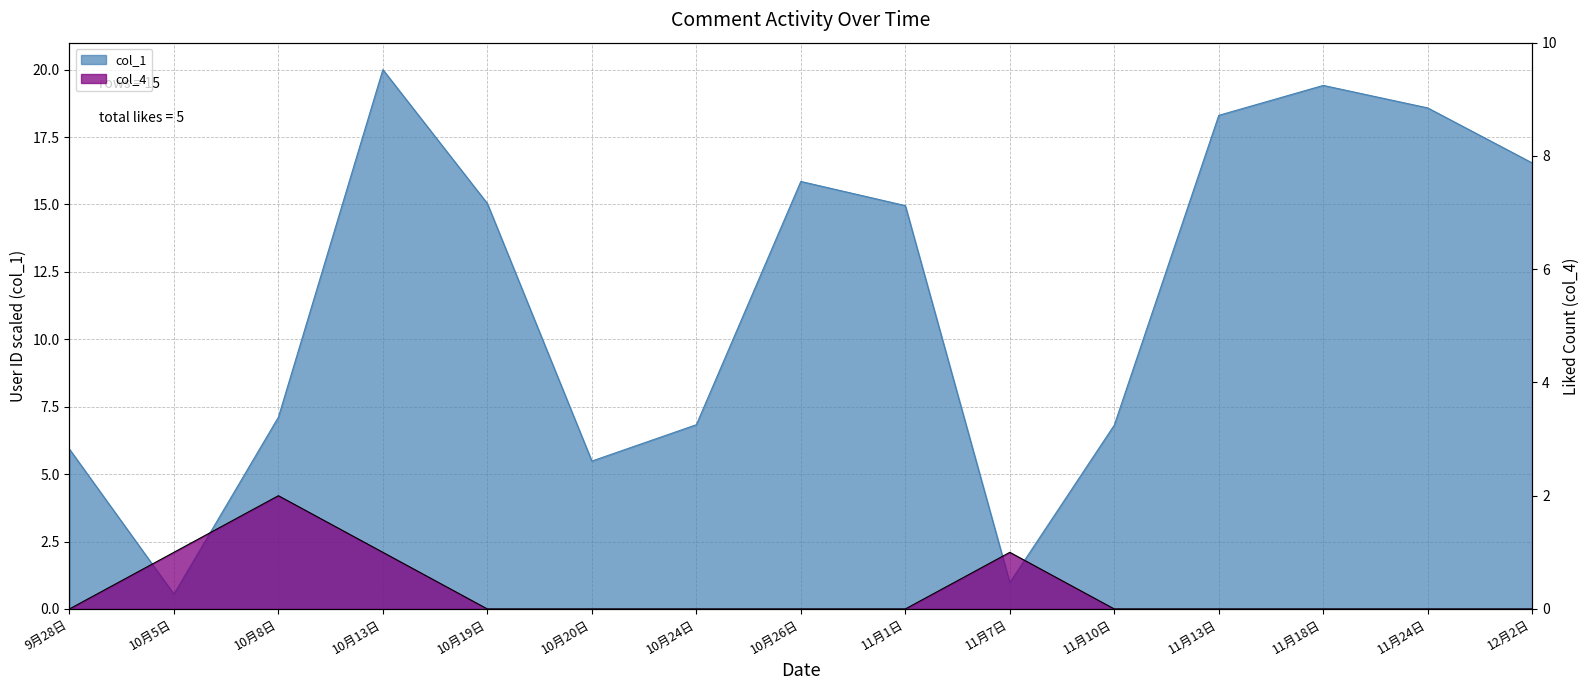

What is the spread (max minus min) of values at 11月24日?

18.6